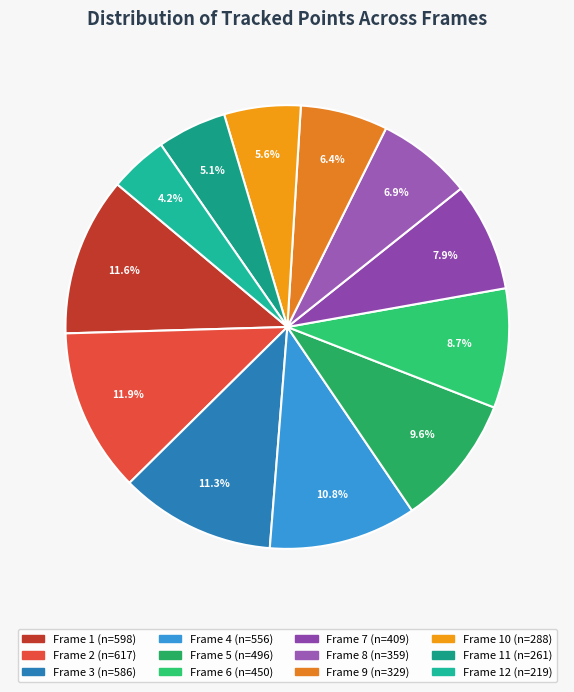

Rank the categories by value from highest to lowest.

Frame 2, Frame 1, Frame 3, Frame 4, Frame 5, Frame 6, Frame 7, Frame 8, Frame 9, Frame 10, Frame 11, Frame 12